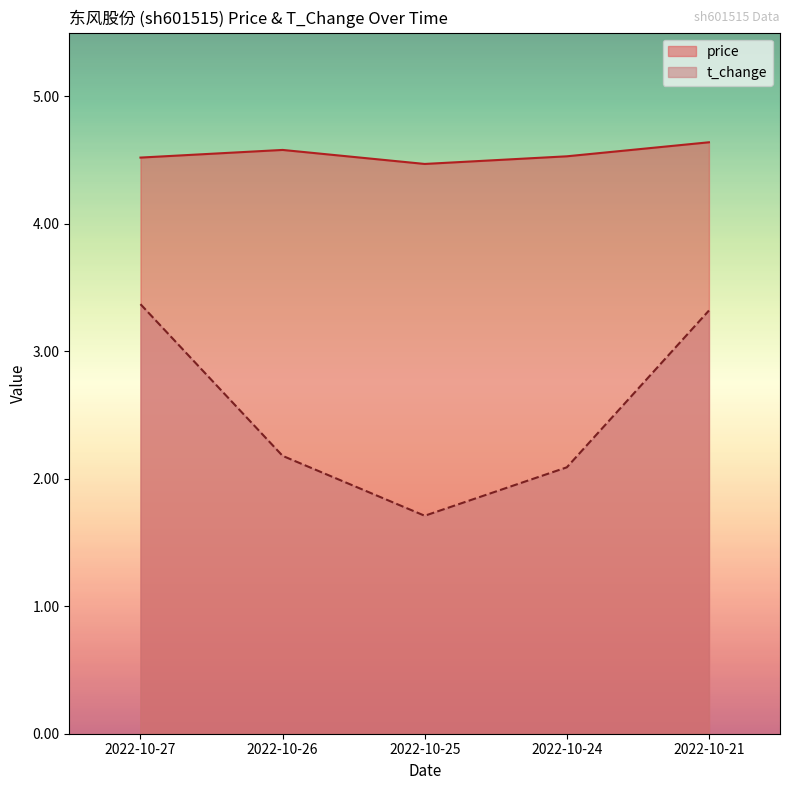

The price series shows 4.5 at 2022-10-24. True or false?

True